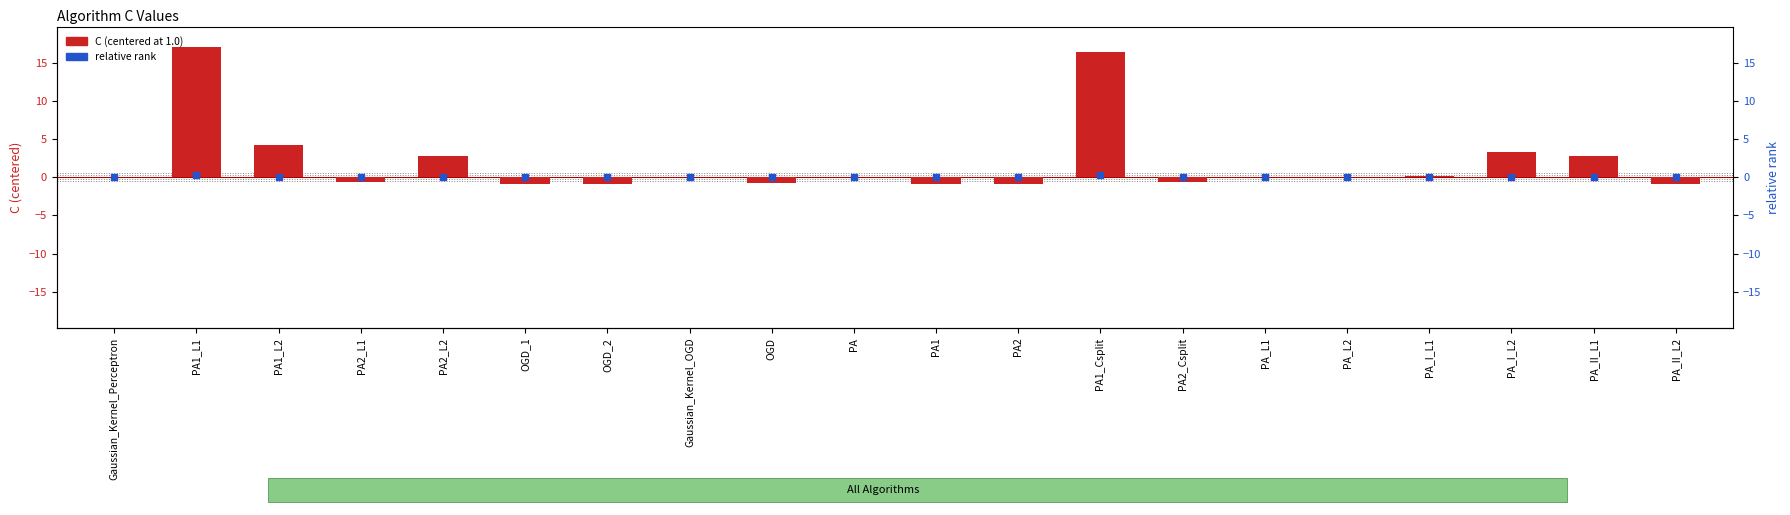

What are all the series names shown in the legend?

C (centered at 1.0), relative rank